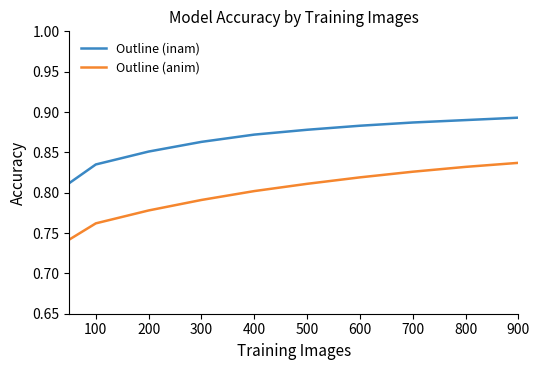

List the series in order of their overall mean, lowest first.

Outline (anim), Outline (inam)